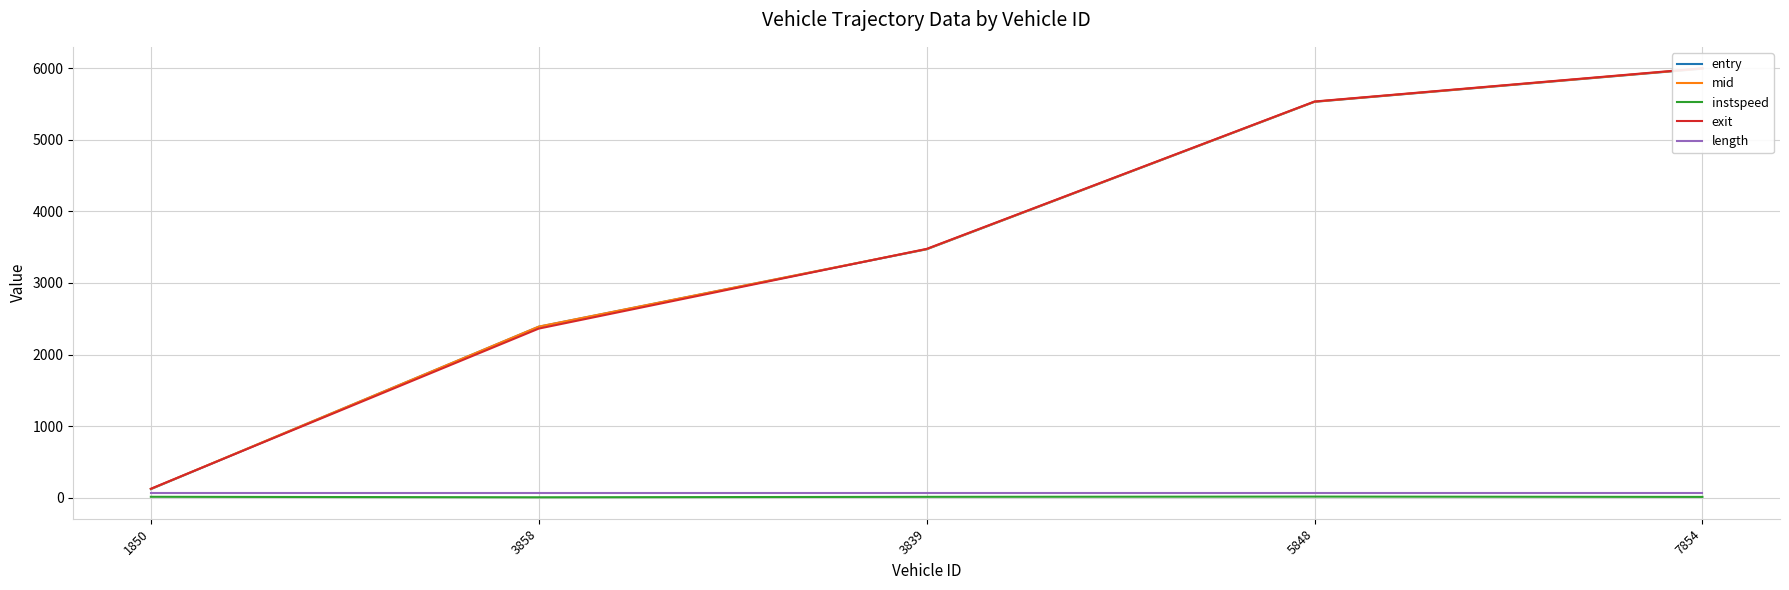

Reading right to left, extract all data points from this chart.

entry: 5994.7	5531.8	3470.7	2388.4	118.9
mid: 5997.1	5533.5	3473.1	2390.1	121.1
instspeed: 10.4	14.6	11.3	5.0	11.9
exit: 6000.5	5536.1	3476.4	2362.5	124.3
length: 69.1	69.1	69.1	69.1	69.1